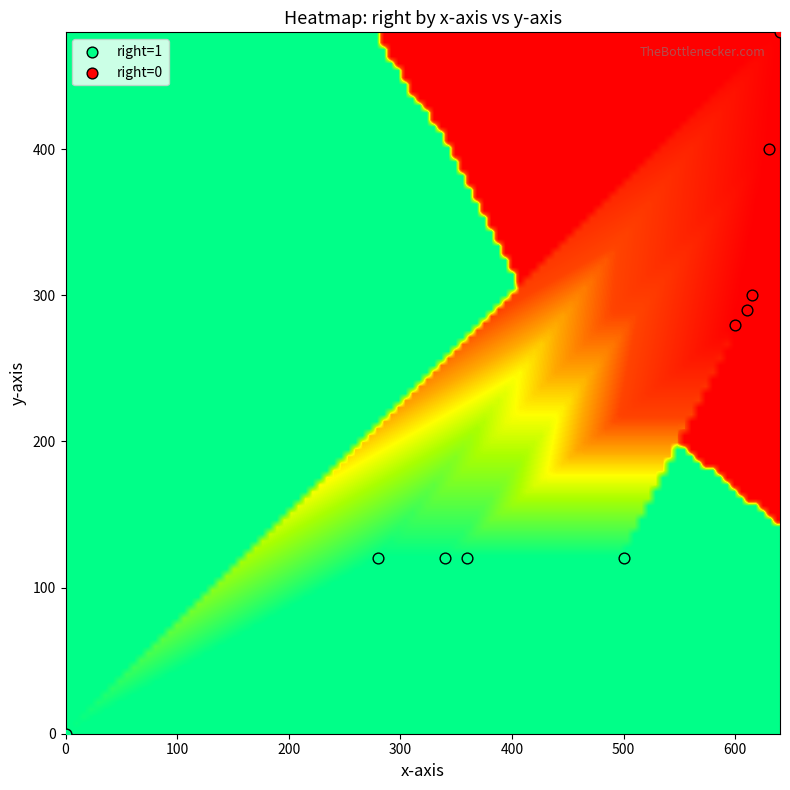

Which series contains the highest Y value?

right=0